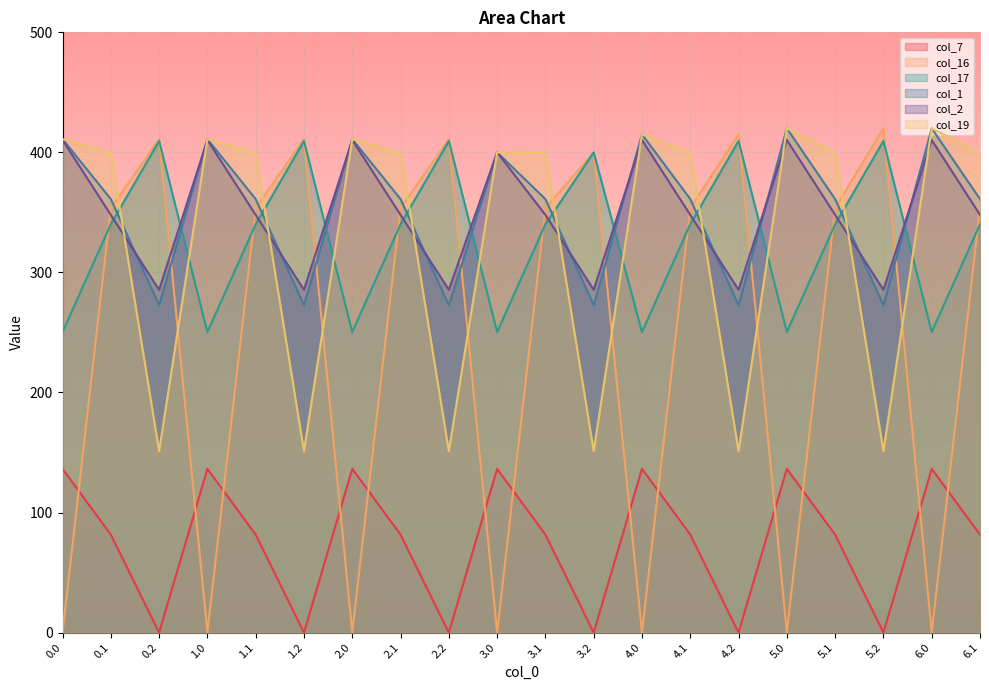

List the series in order of their peak value, lowest first.

col_7, col_17, col_2, col_16, col_1, col_19